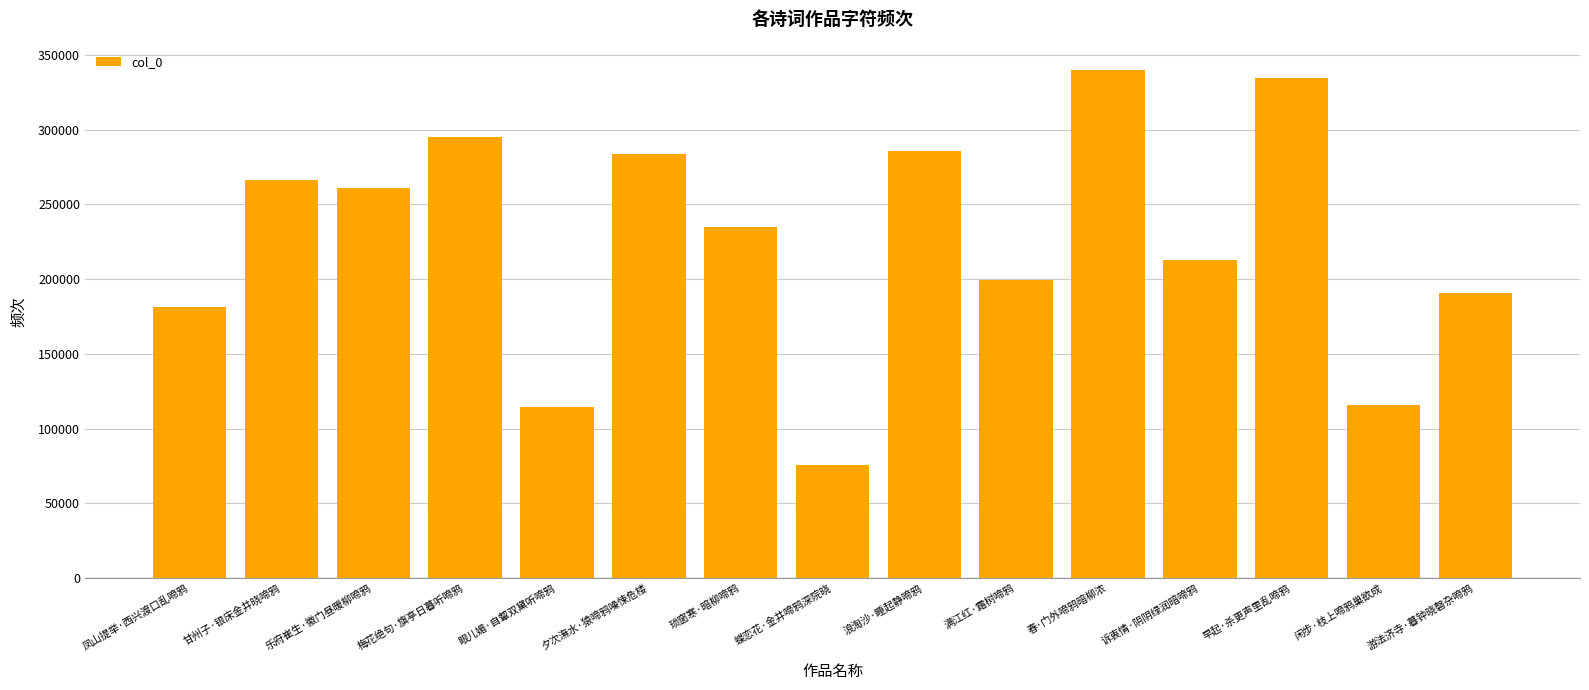

Where is the data nearest to the value 207833?

诉衷情·阴阴绿润暗啼鸦